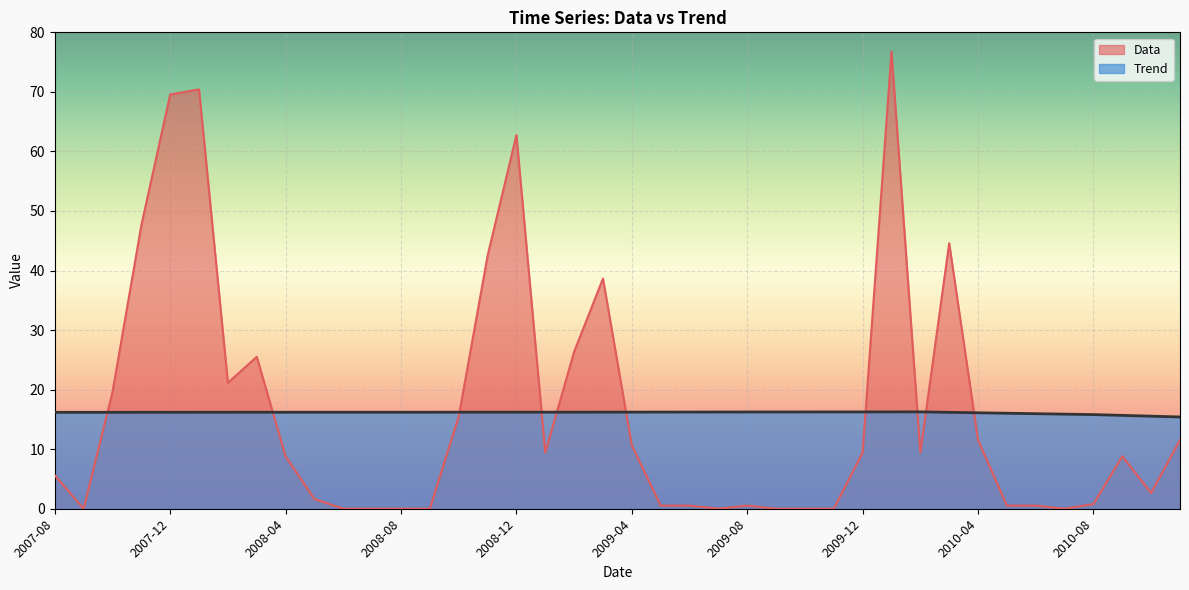

Where is the first local maximum for Data?

2008-01